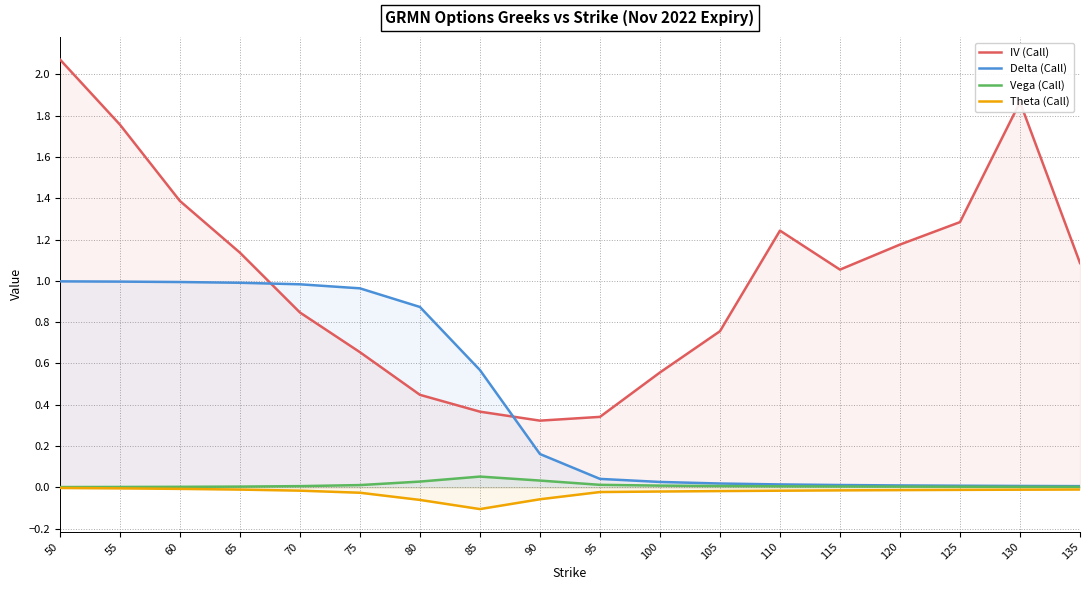

Count the number of data series in this chart.

4